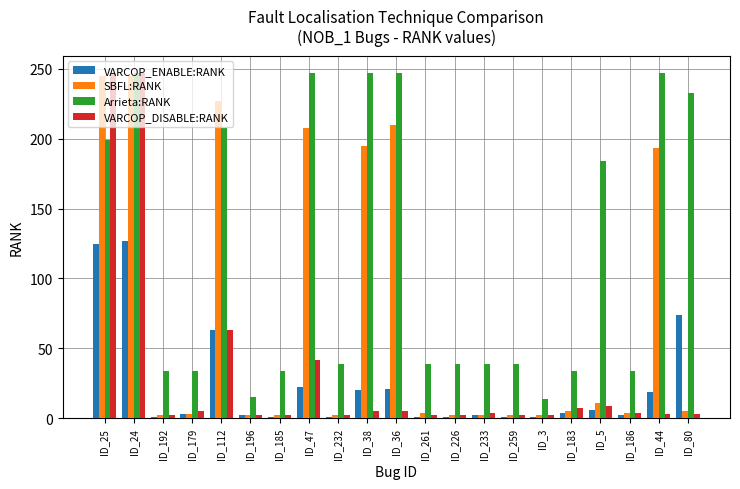

What is the total value across all series at ID_3?

19